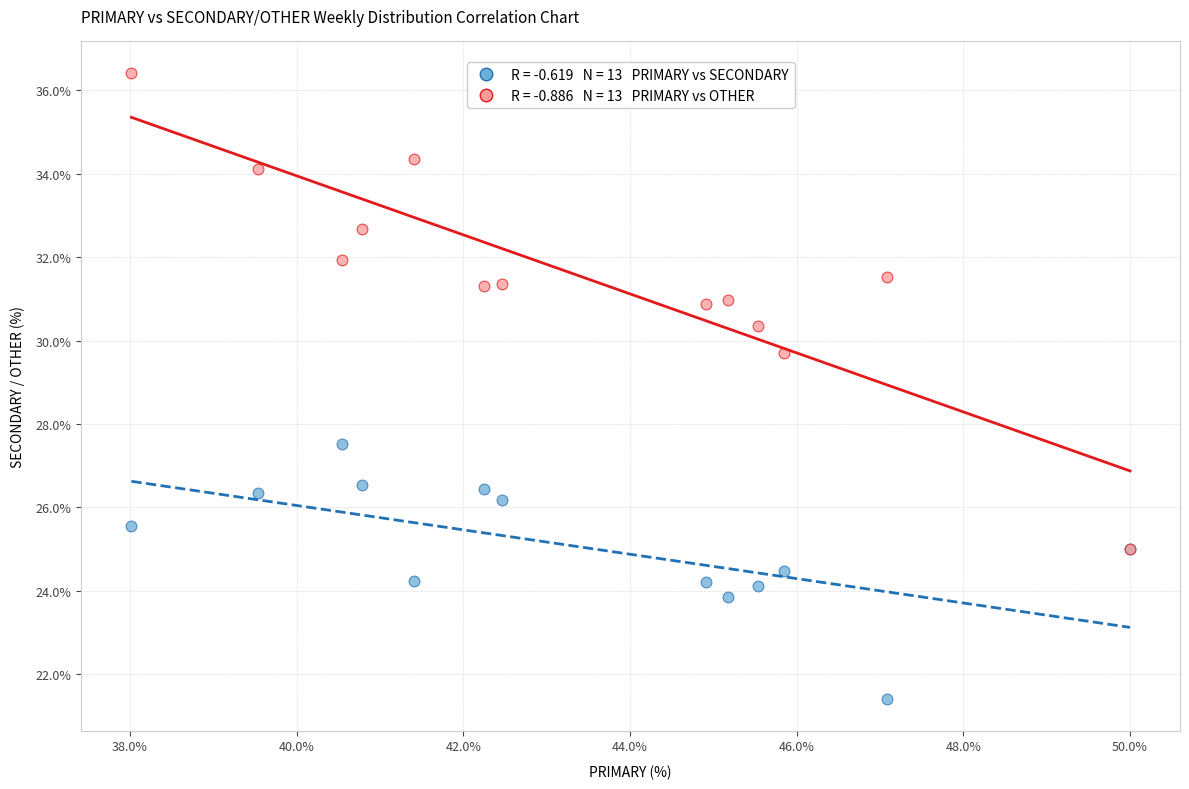

Across all series, what Y value is closest to 28?

27.5